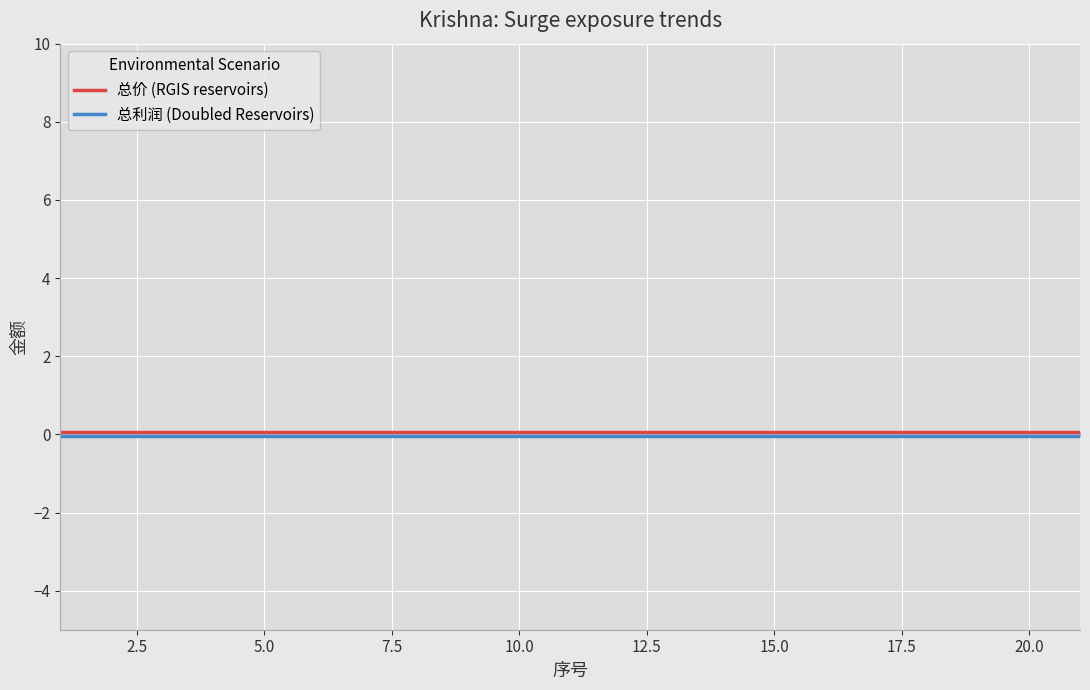

True or false: 总价 (RGIS reservoirs) has a value of 0.1 at 11.

False